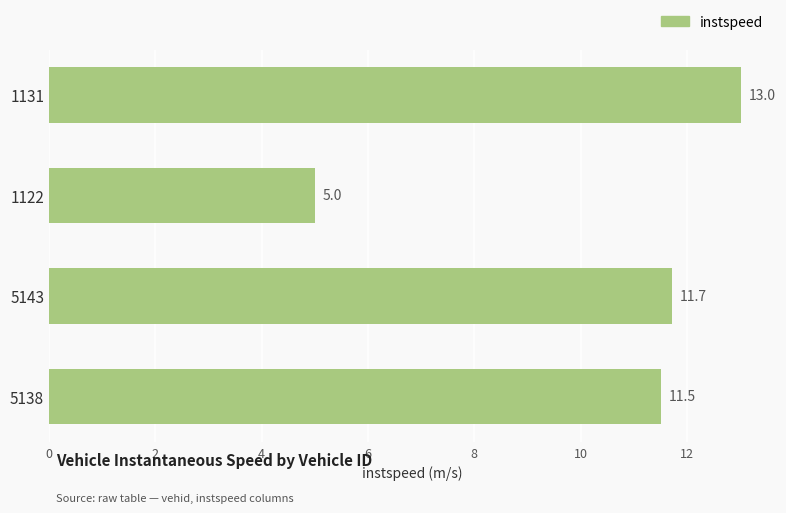

Rank the categories by value from lowest to highest.

1122, 5138, 5143, 1131